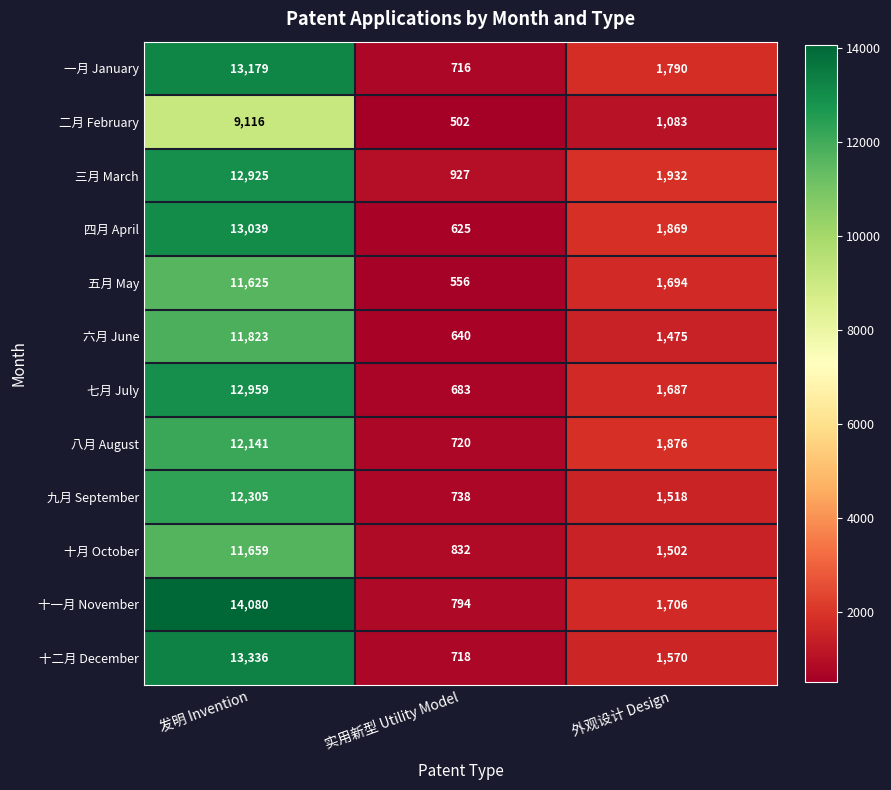

The 九月 September series shows 738 at 实用新型 Utility Model. True or false?

True